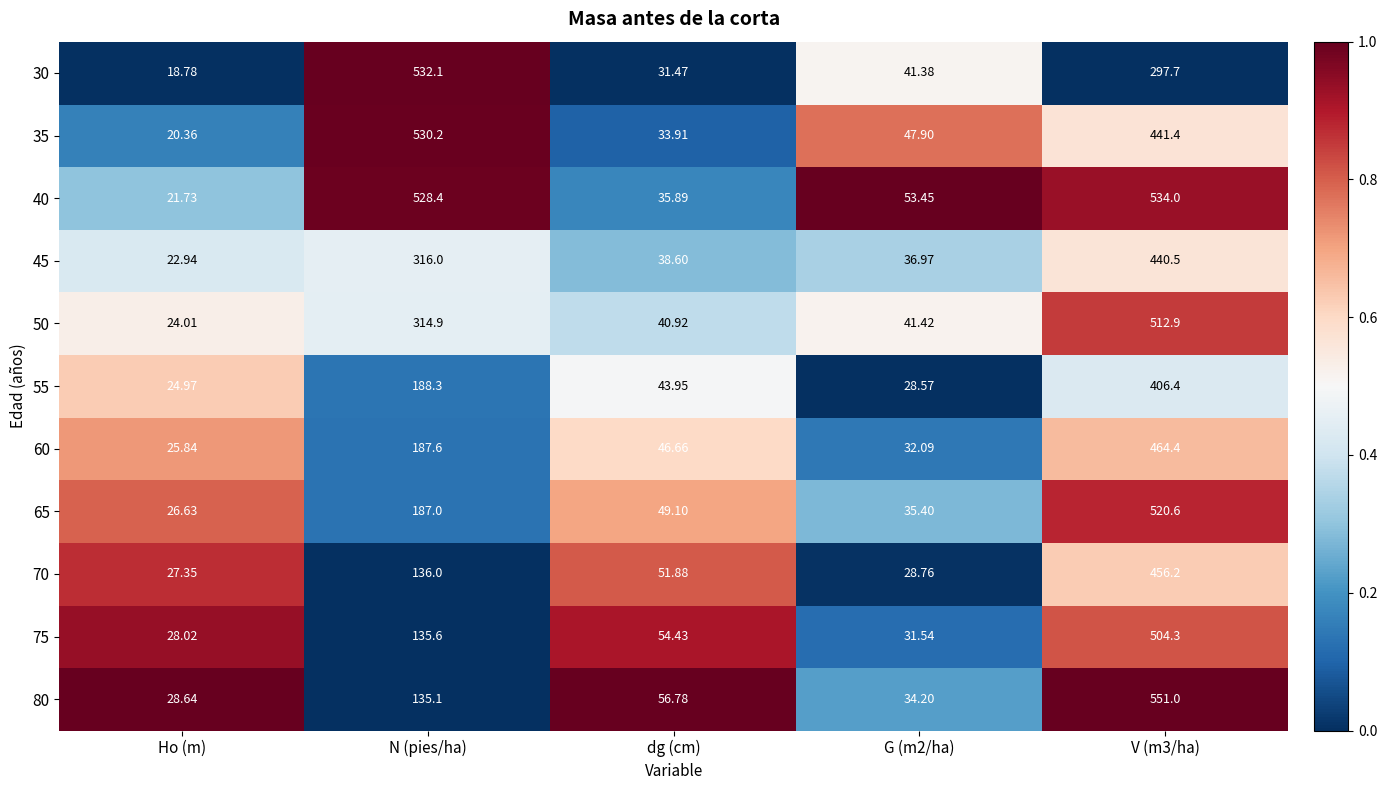

Is the value of 75 at N (pies/ha) greater than the value of 80 at Ho (m)?

Yes